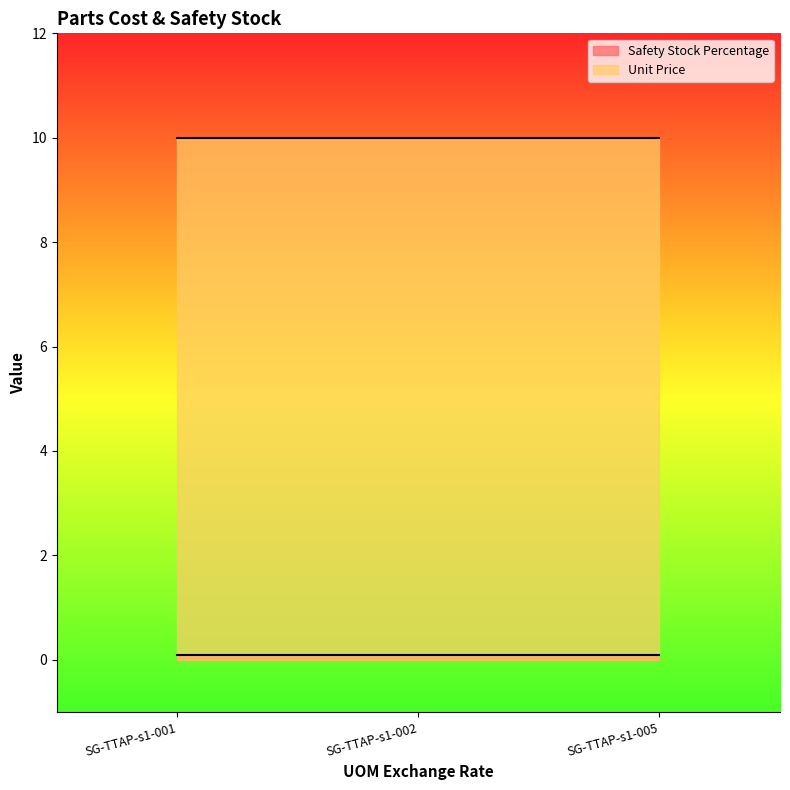

At which label does Unit Price reach its minimum?

SG-TTAP-s1-001